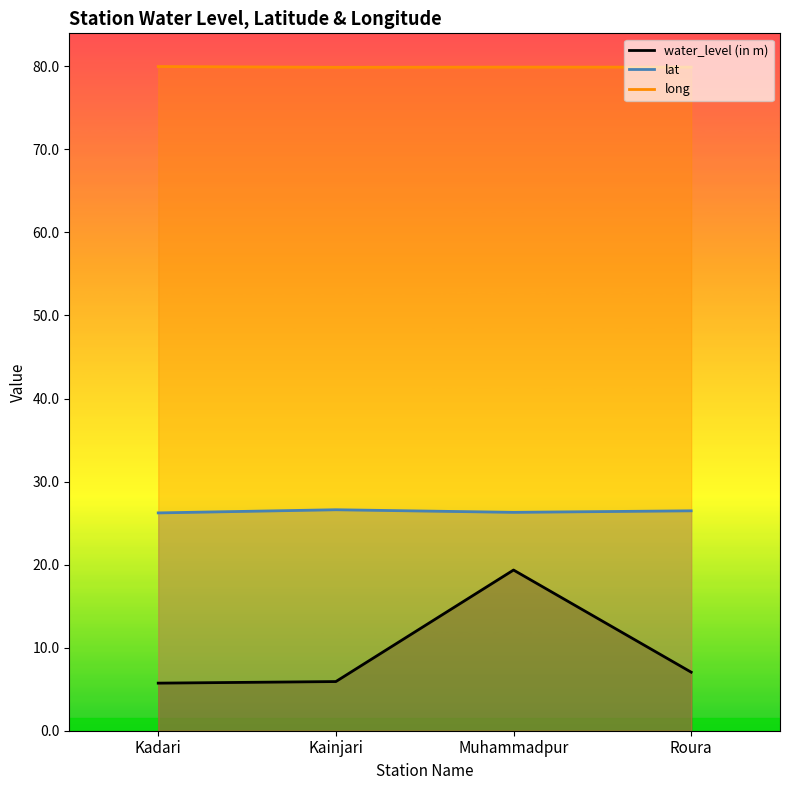

Rank the series by their average value, from lowest to highest.

water_level (in m), lat, long